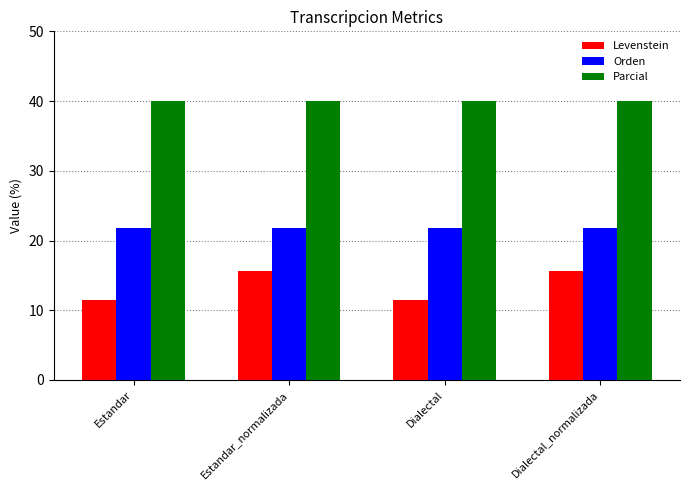

The Parcial series shows 17.0 at Estandar_normalizada. True or false?

False